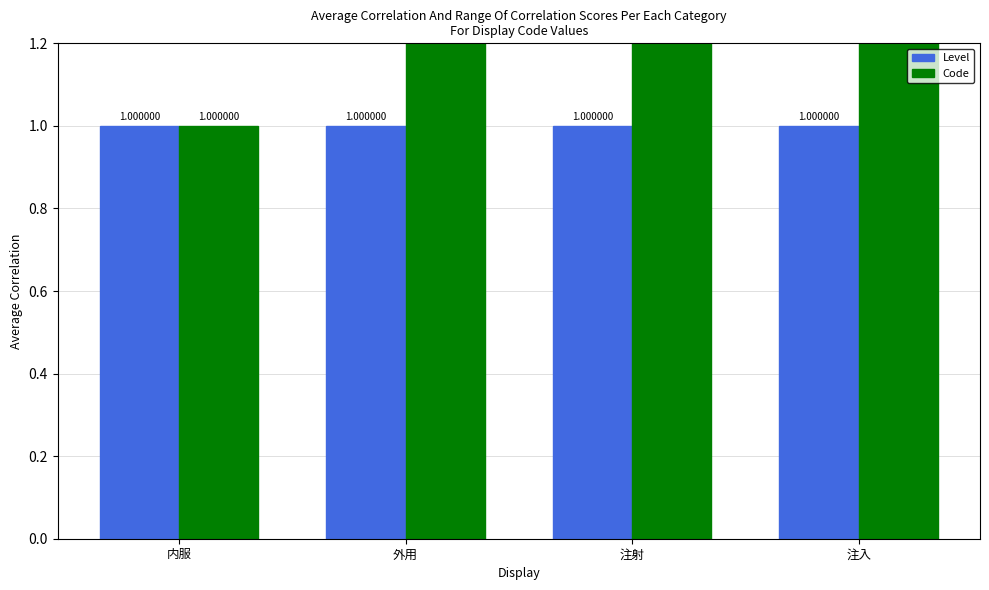

True or false: Level has a value of 0 at 外用.

False